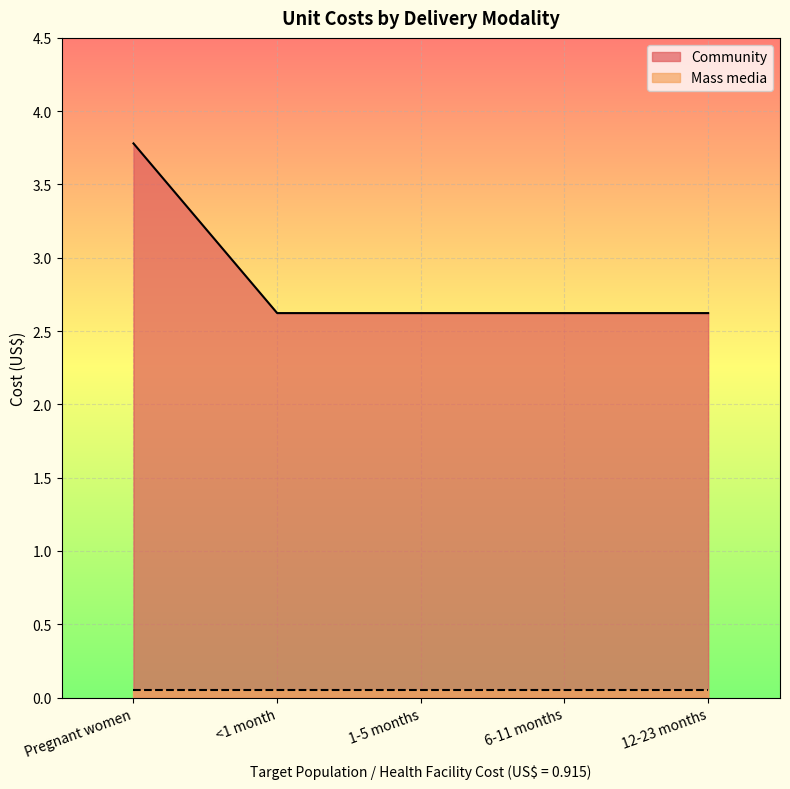

What is the difference between the maximum and second lowest values?

1.2